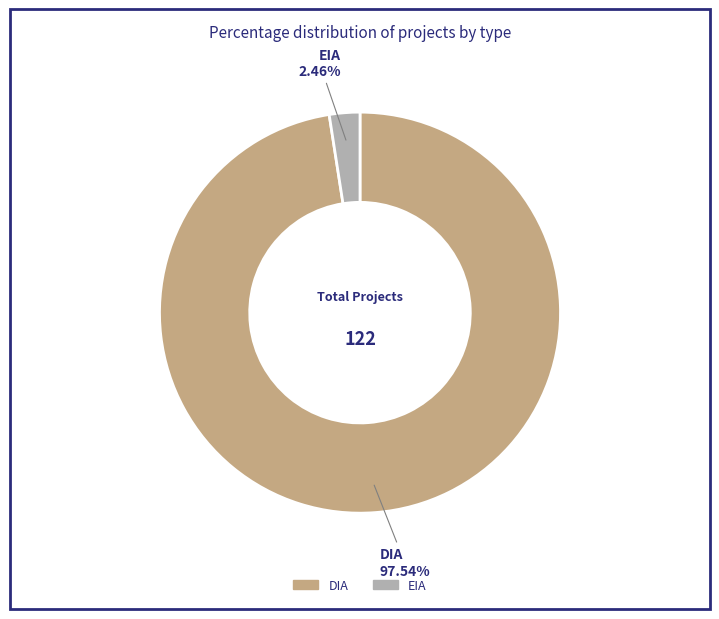

What is the smallest slice in the pie chart?

EIA